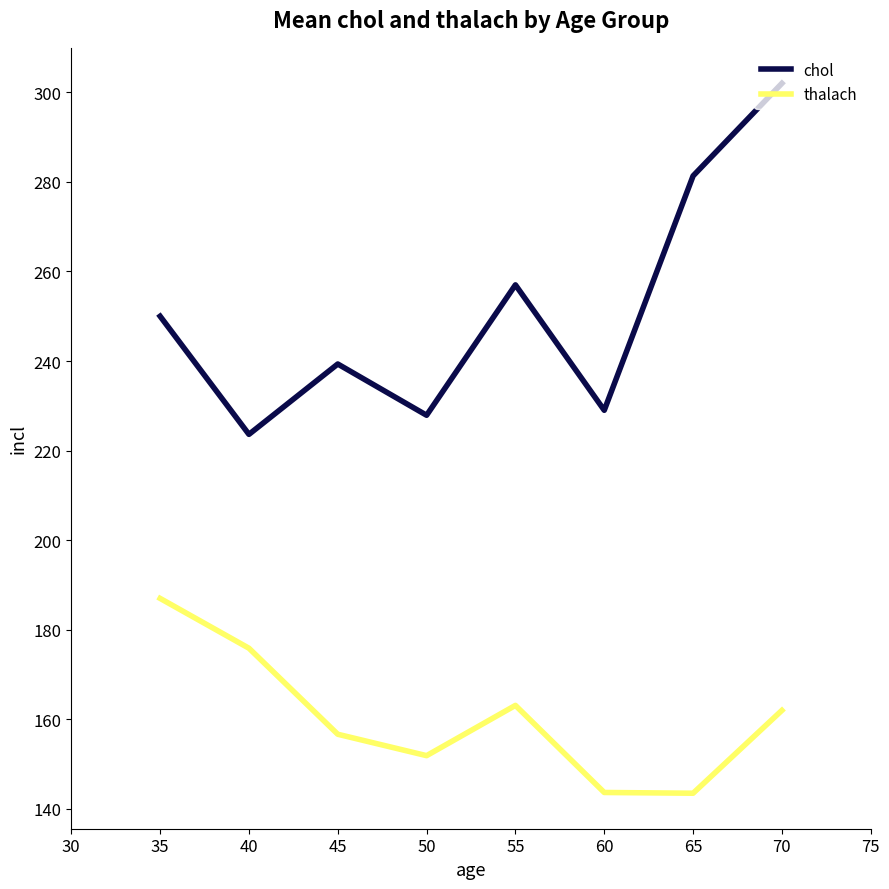

Rank the series by their average value, from highest to lowest.

chol, thalach